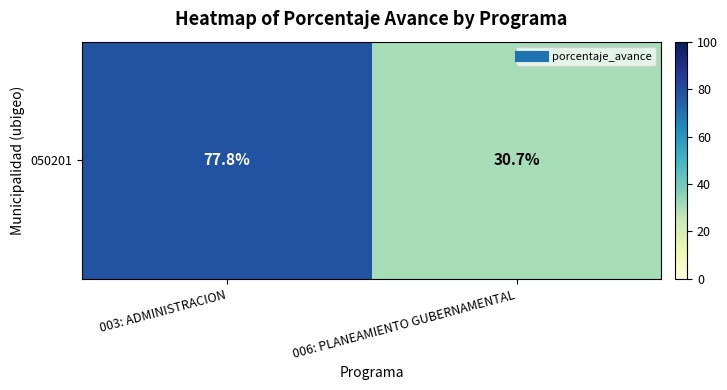

Reading right to left, list all the values displayed in this chart.

006: PLANEAMIENTO GUBERNAMENTAL=30.7	003: ADMINISTRACION=77.8